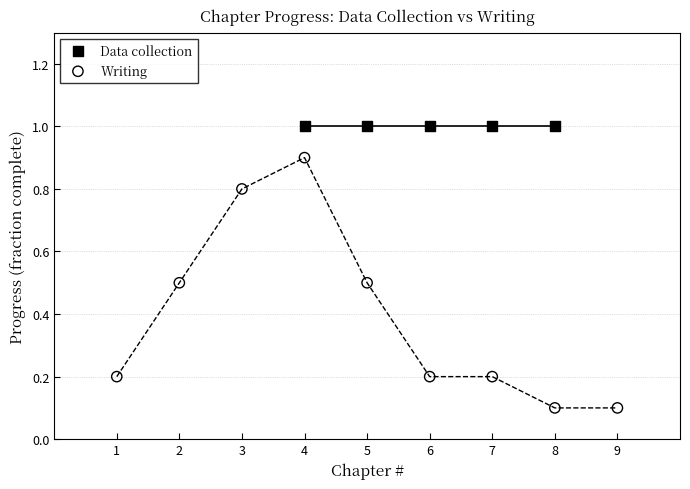

Which series contains the lowest Y value?

Writing